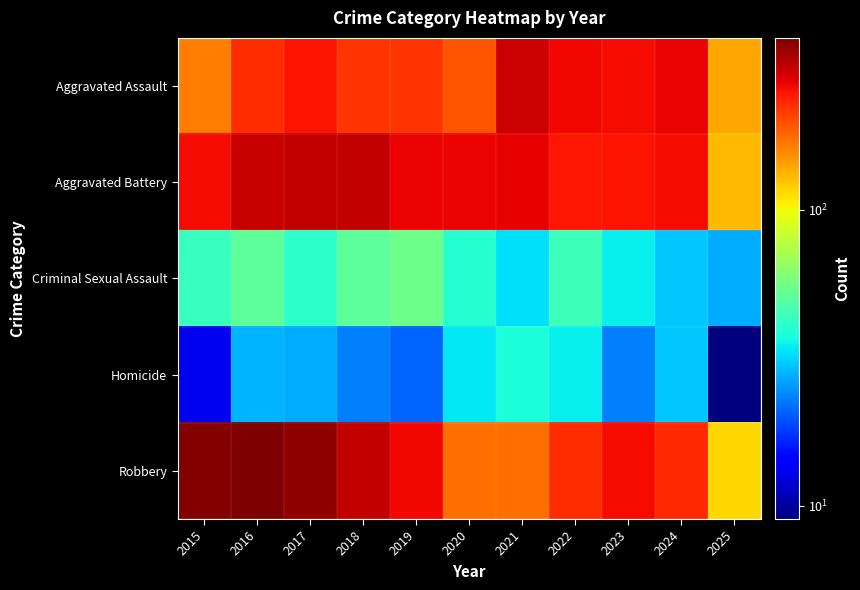

What is the total value across all series at 2022?

819